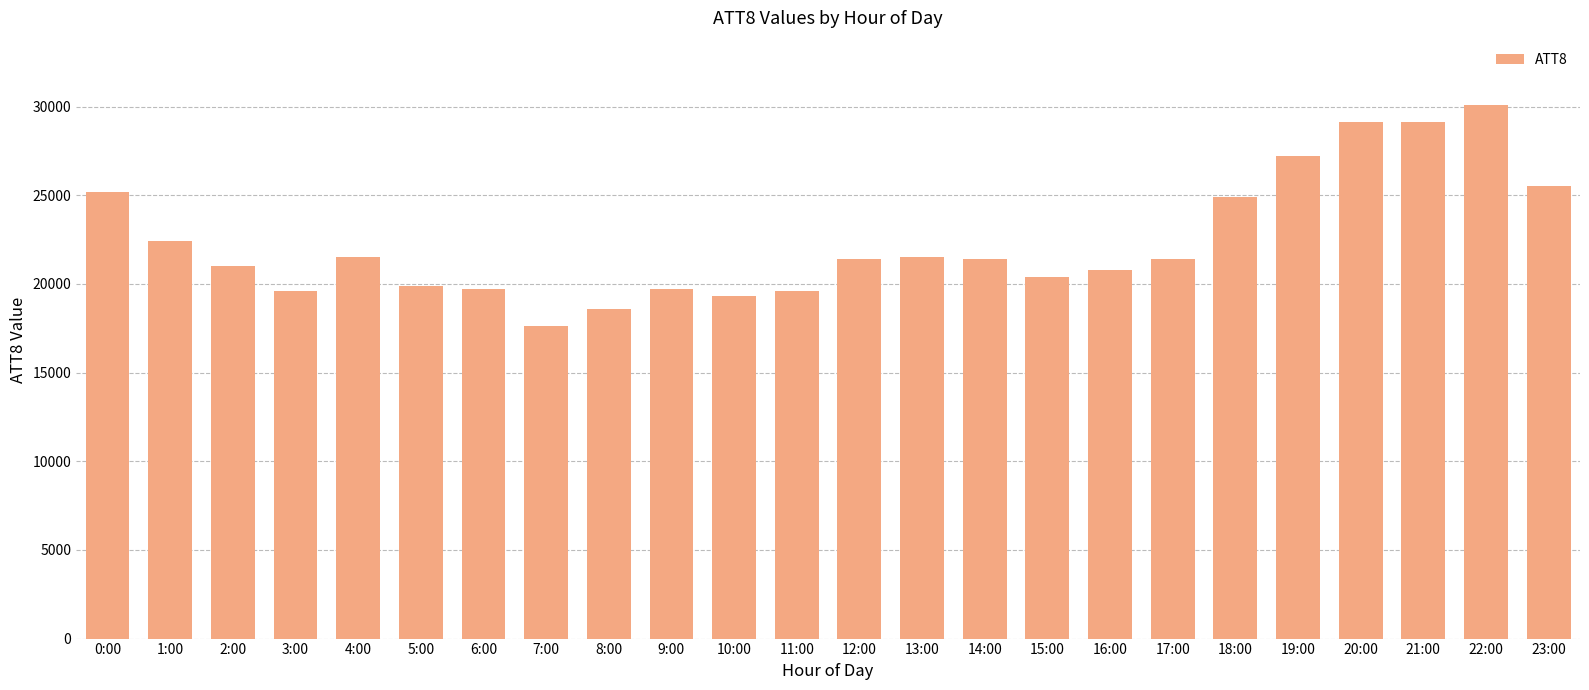

What is the change in value from 10:00 to 21:00?

+9800